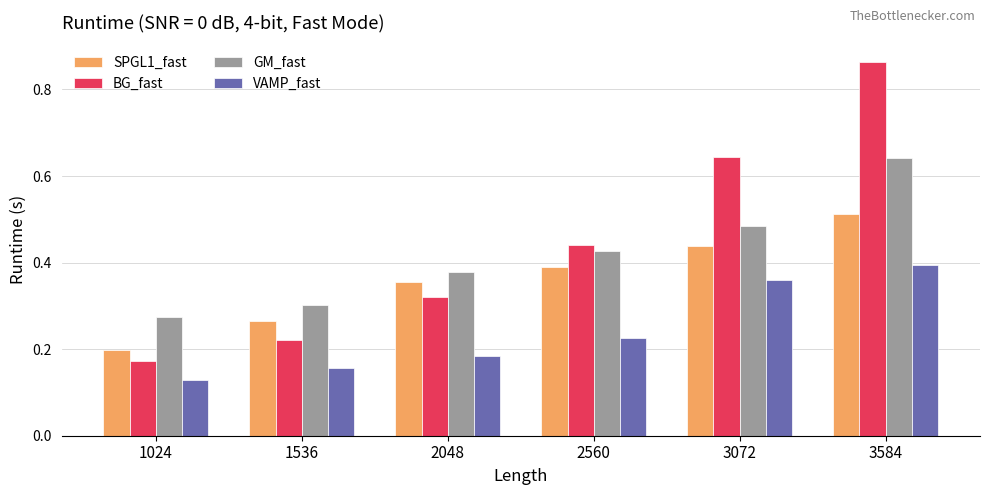

What is the sum of all VAMP_fast values?

1.5